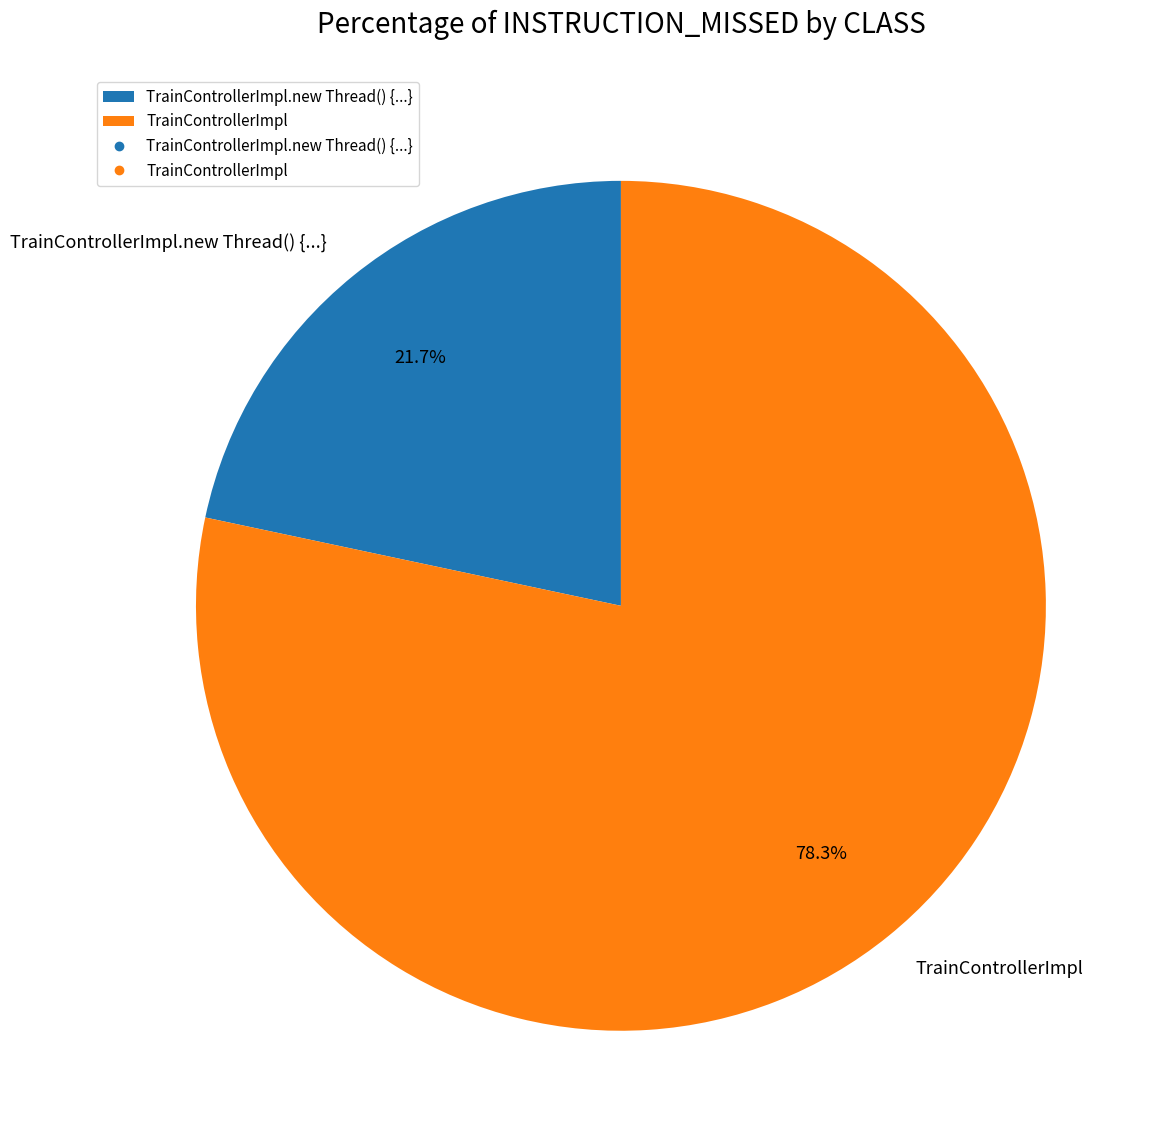

Which has a higher value, TrainControllerImpl.new Thread() {...} or TrainControllerImpl?

TrainControllerImpl